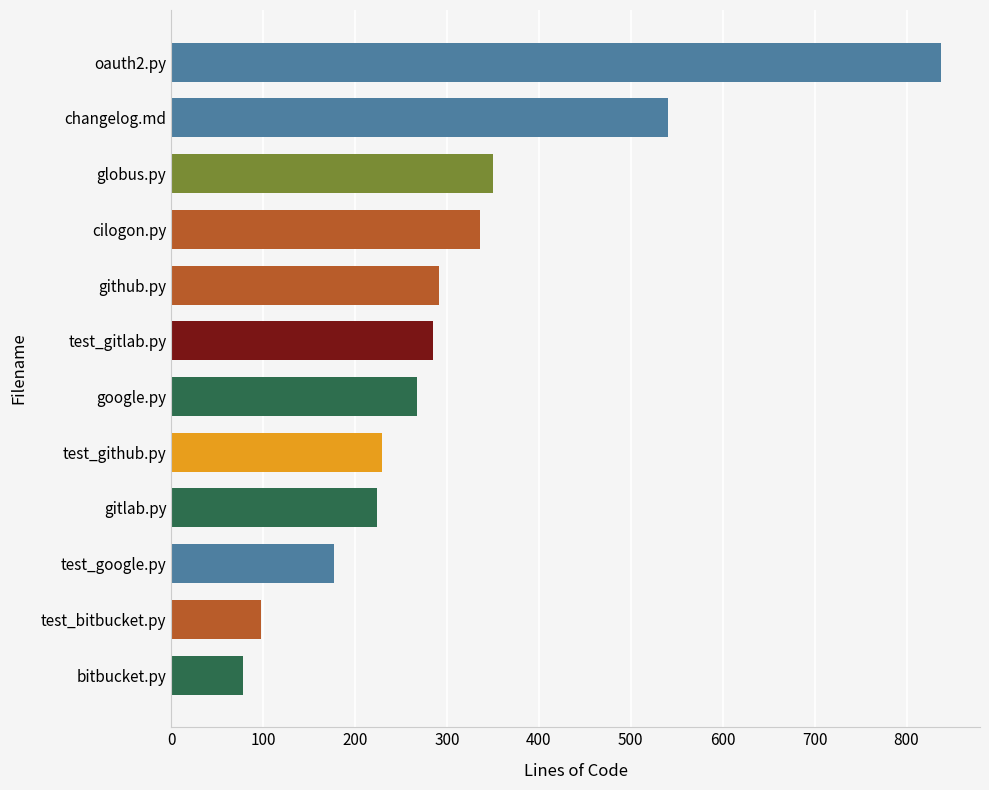

What is the maximum value shown in the chart?

838